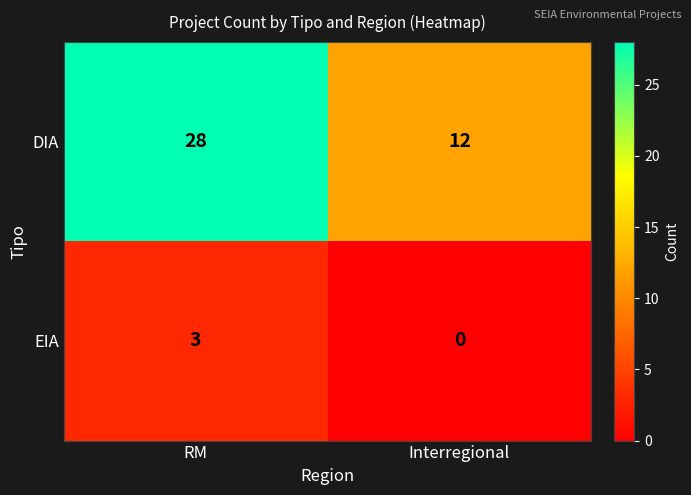

Read the EIA value at RM.

3